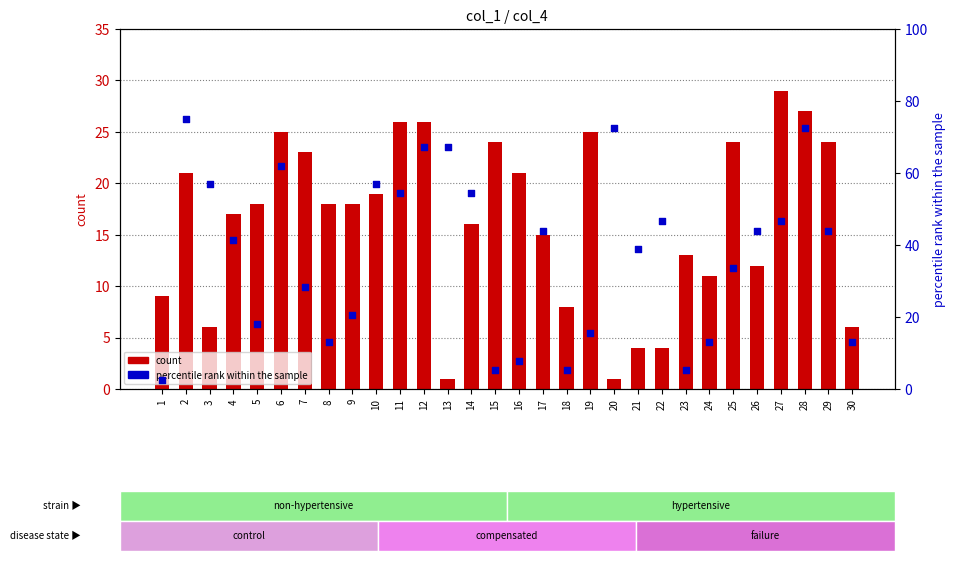

Is the value of count at 10 greater than the value of percentile rank within the sample at 14?

No